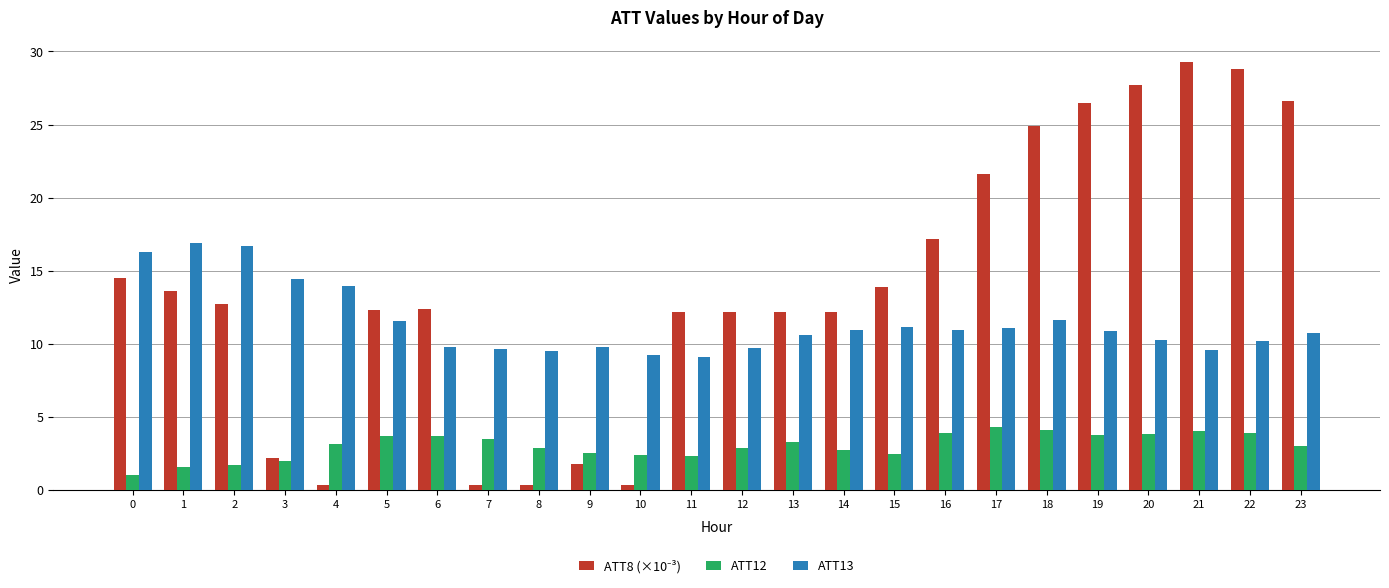

The ATT13 series shows 11.7 at 18. True or false?

True